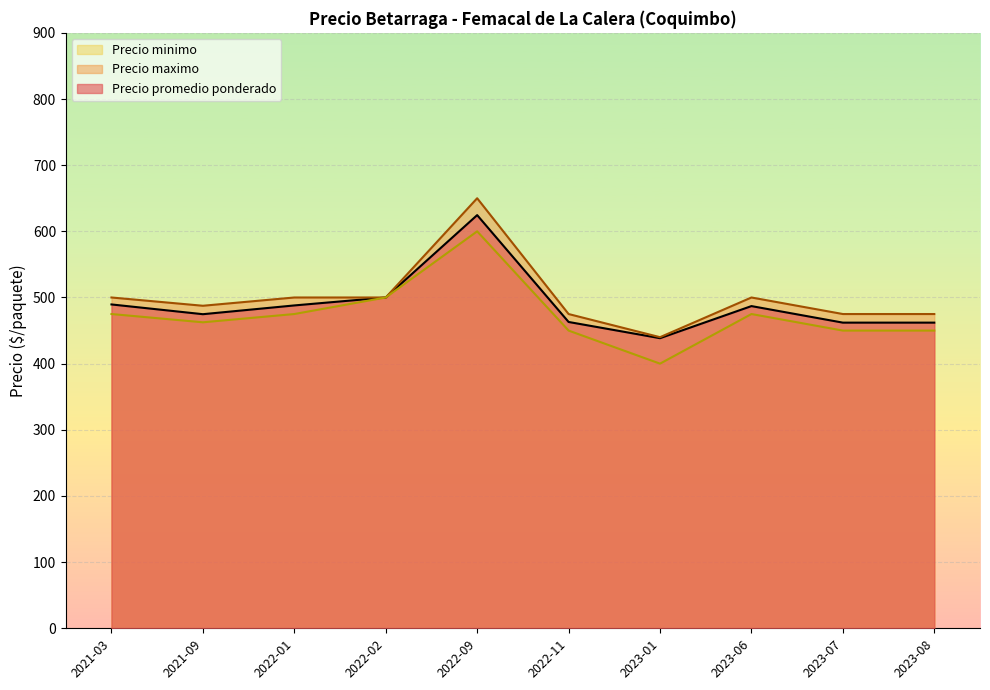

How many categories are shown in the chart?

10